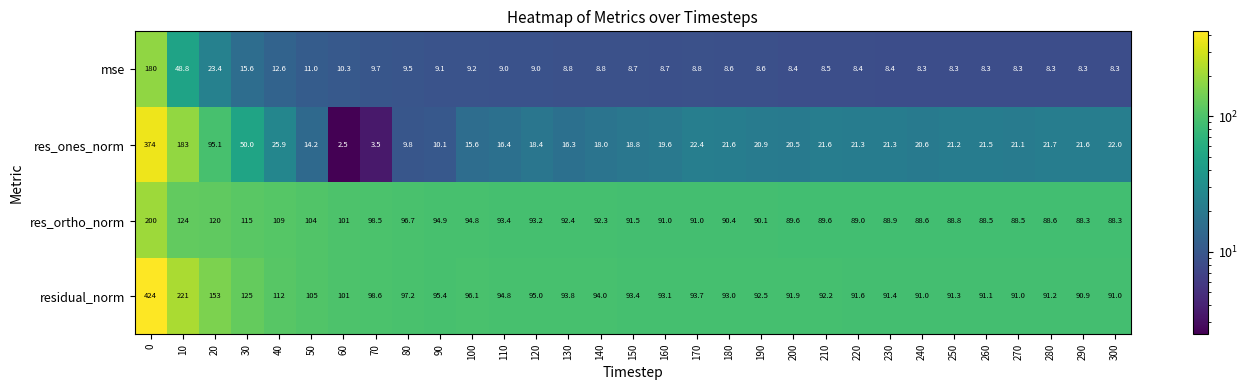

What value does the res_ortho_norm series have at 30?

115.0